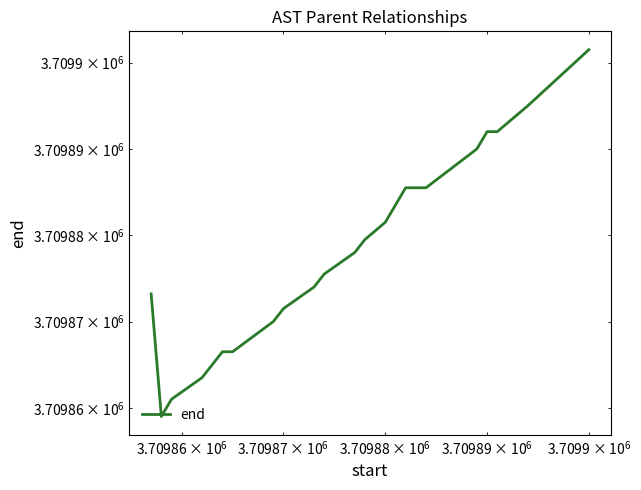

How many distinct data groups are displayed?

1